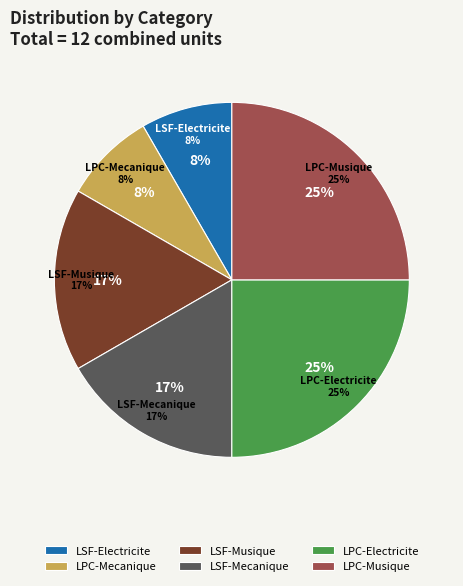

To the nearest percent, what percentage of the pie is Row 1?

8%